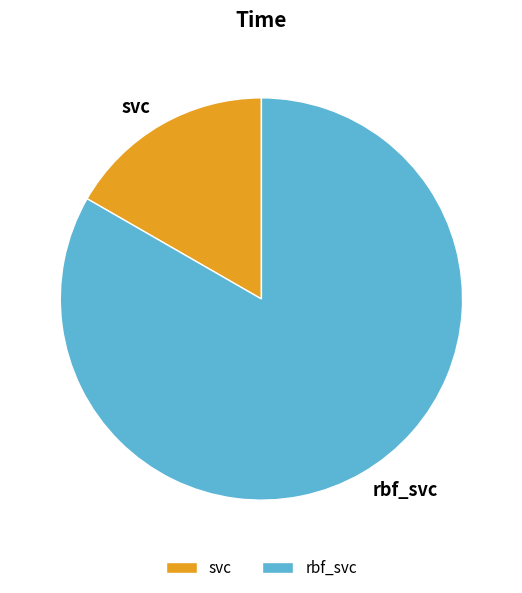

Which category has the smallest portion of the pie?

svc